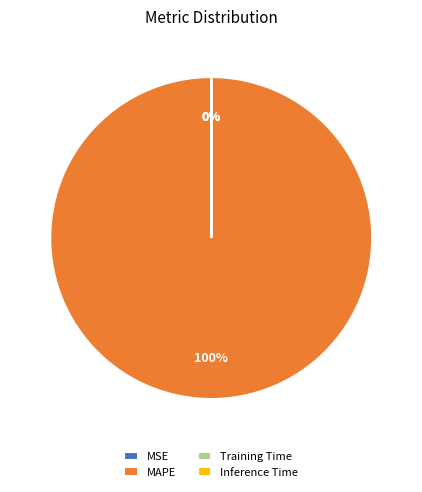

Which category has the biggest portion of the pie?

MAPE